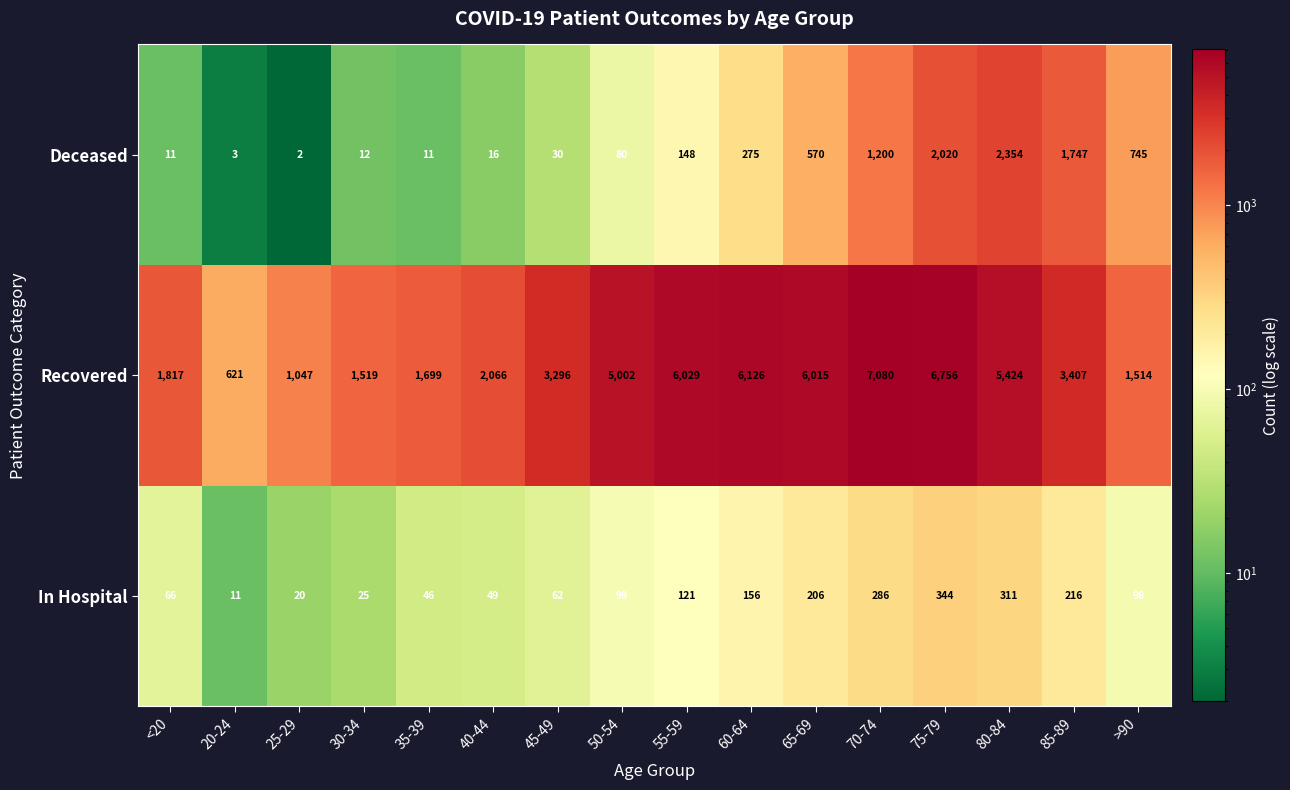

Rank the series by their maximum value, from lowest to highest.

In Hospital, Deceased, Recovered